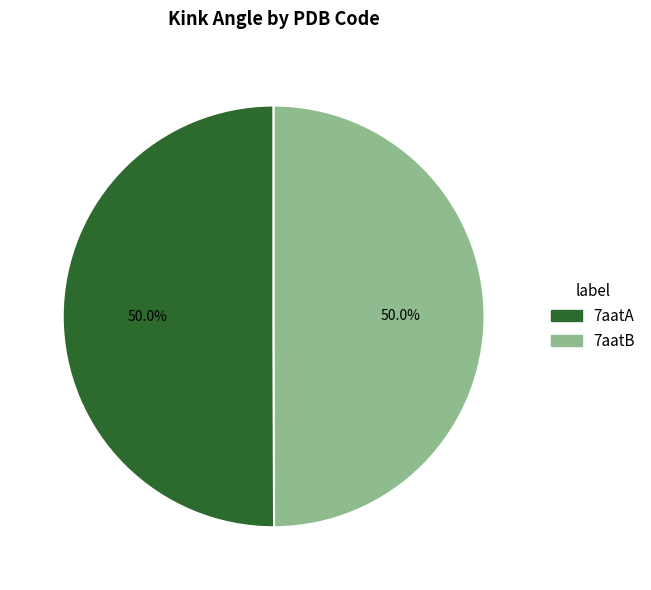

Is the sum of 7aatA and 7aatB greater than half?

Yes